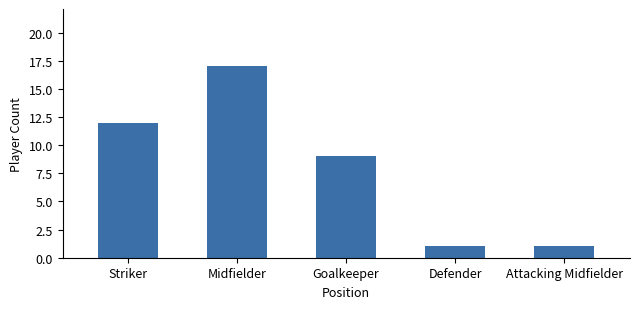

What is the change in value from Striker to Midfielder?

+5